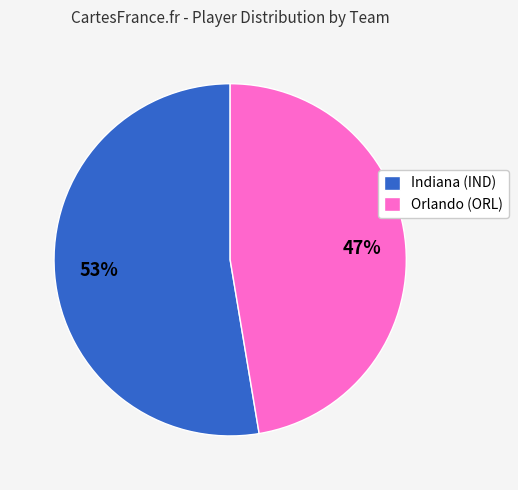

Does Orlando (ORL) account for over 50% of the chart?

No